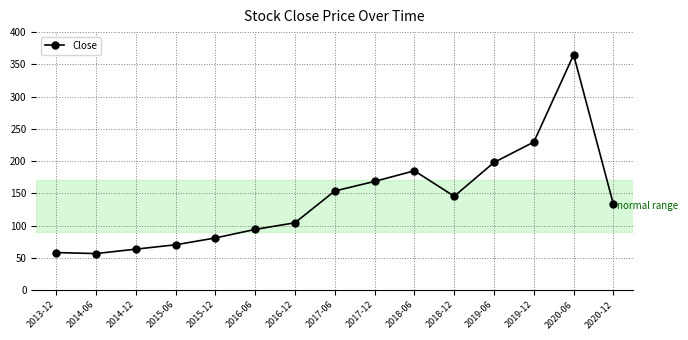

Between 2017-06 and 2016-12, which is larger?

2017-06